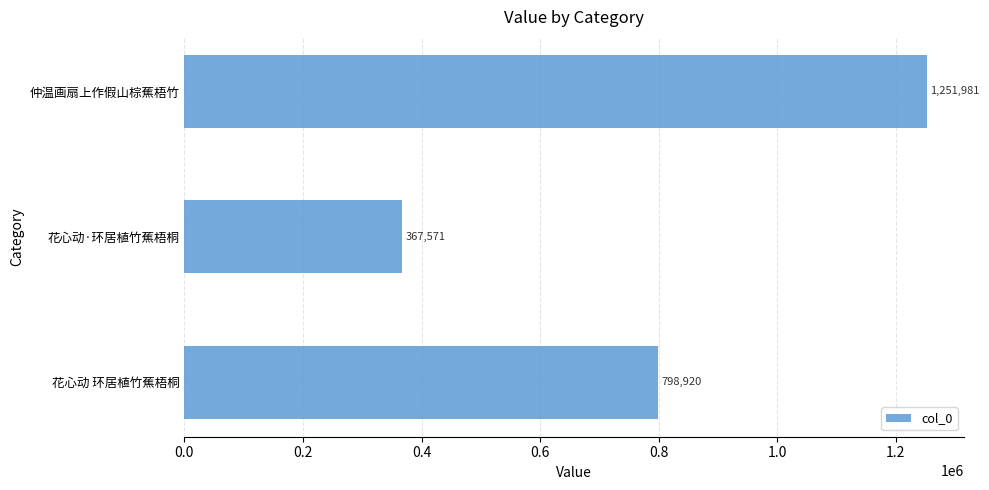

Reading top to bottom, transcribe all the data shown in this chart.

仲温画扇上作假山棕蕉梧竹=1251981	花心动·环居植竹蕉梧桐=367571	花心动 环居植竹蕉梧桐=798920